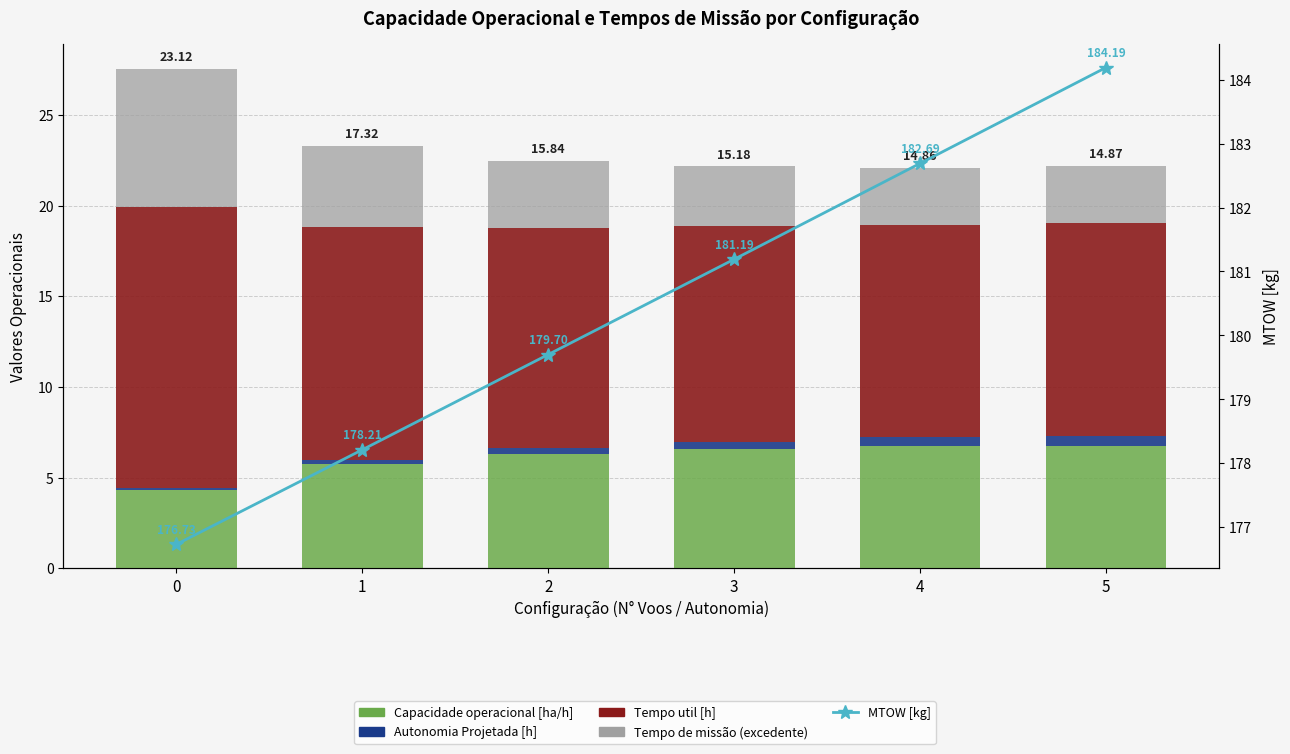

Reading left to right, extract all data points from this chart.

Capacidade operacional [ha/h]: 0=4.3	1=5.8	2=6.3	3=6.6	4=6.7	5=6.7
Autonomia Projetada [h]: 0=0.1	1=0.2	2=0.3	3=0.4	4=0.5	5=0.6
Tempo util [h]: 0=15.5	1=12.8	2=12.2	3=11.9	4=11.7	5=11.7
Tempo de missão [h] (excedente): 0=7.6	1=4.5	2=3.7	3=3.3	4=3.1	5=3.1
MTOW [kg]: 0=176.7	1=178.2	2=179.7	3=181.2	4=182.7	5=184.2